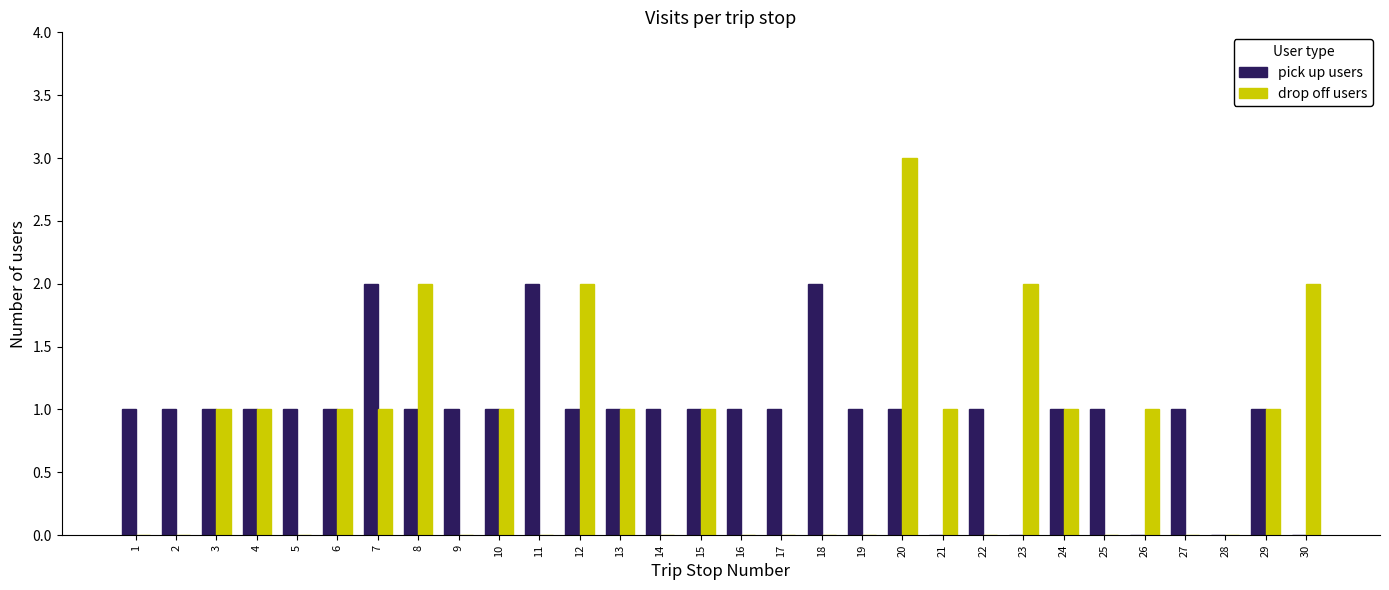

The value of drop off users at 7 is 1. True or false?

True